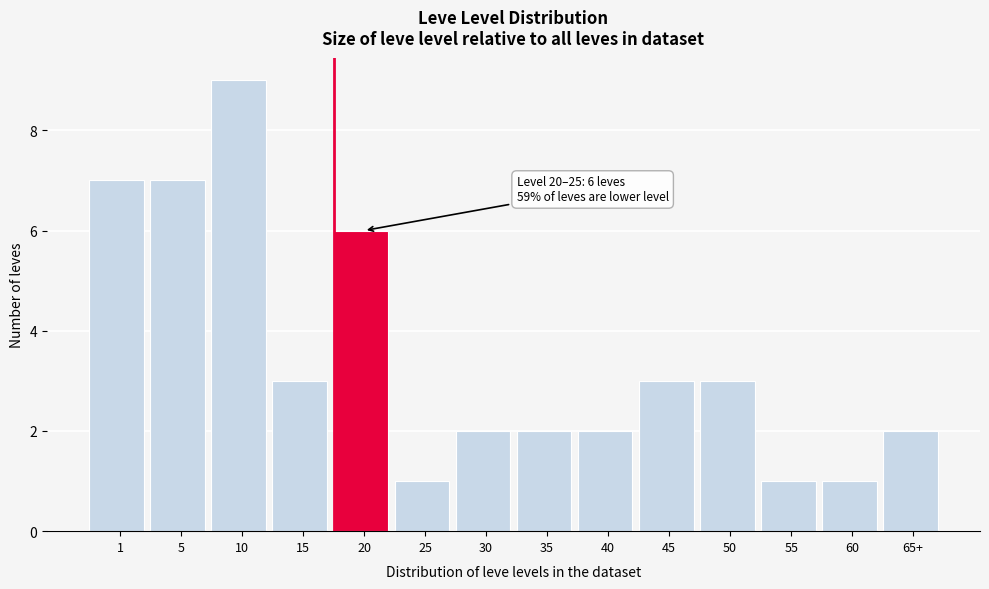

Reading left to right, list all the values displayed in this chart.

1=7	5=7	10=9	15=3	20=6	25=1	30=2	35=2	40=2	45=3	50=3	55=1	60=1	65+=2